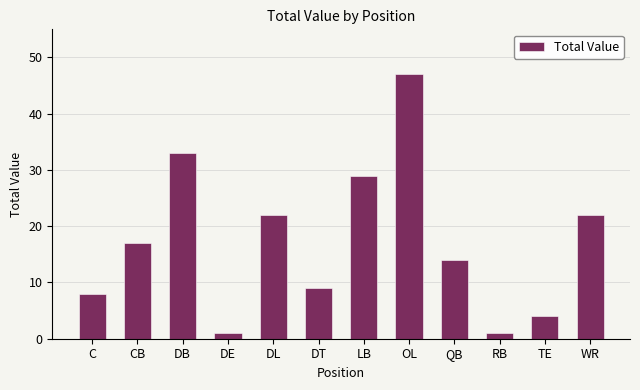

Are the bars horizontal?

No